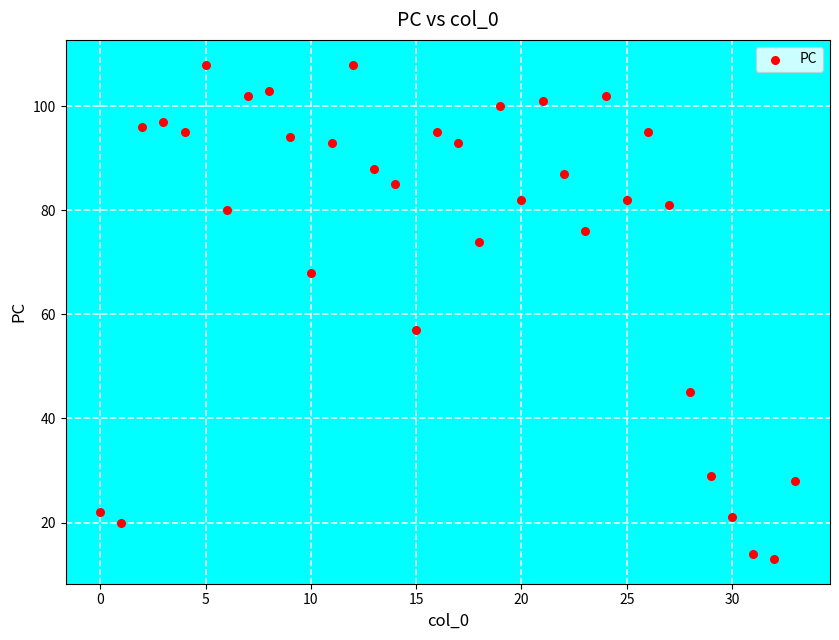

What Y value in the scatter plot is closest to 60?

57